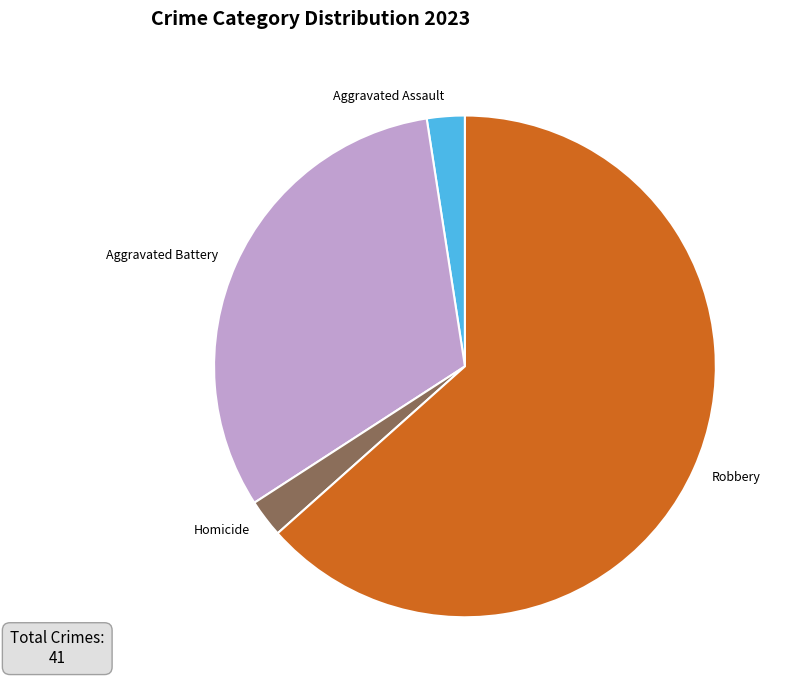

How many segments does this pie chart have?

4